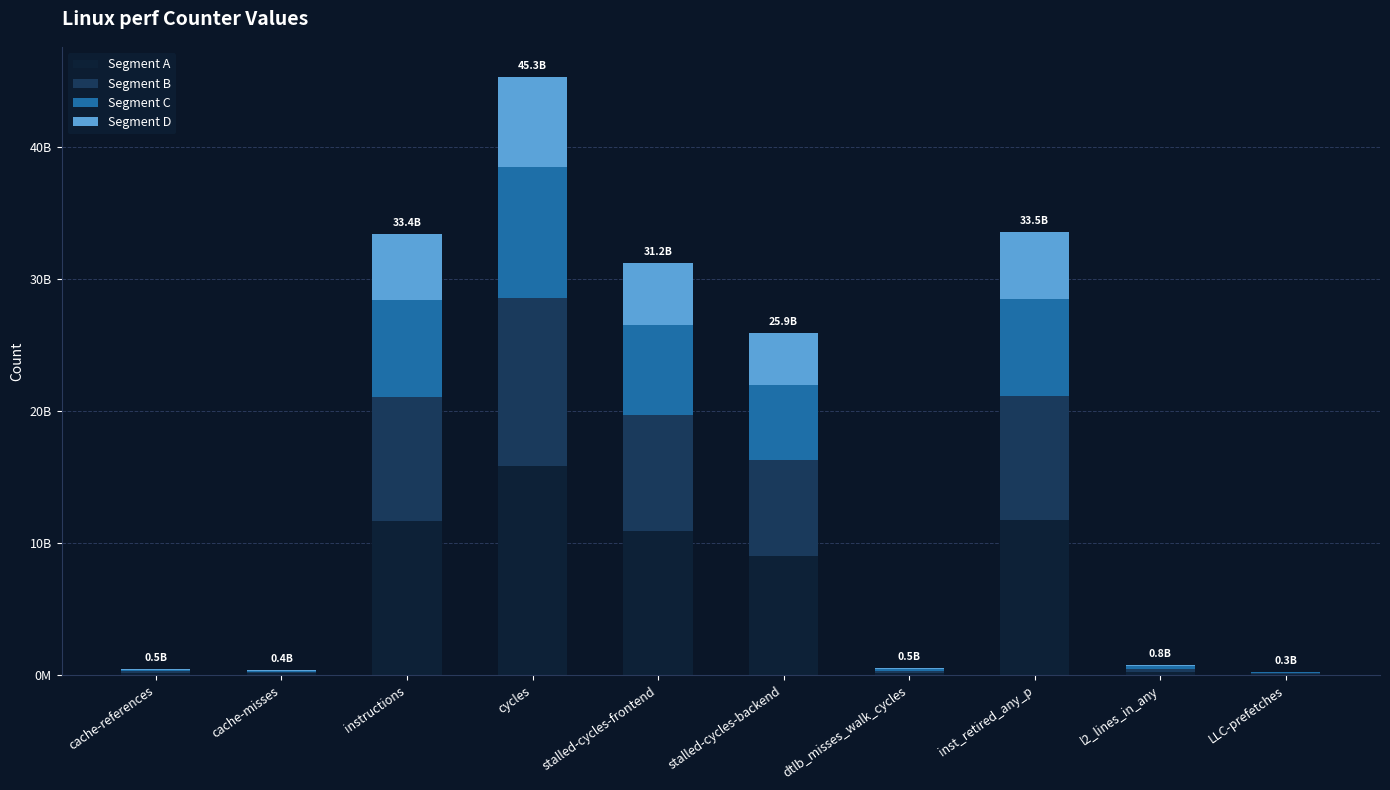

Does the chart contain stacked bars?

Yes